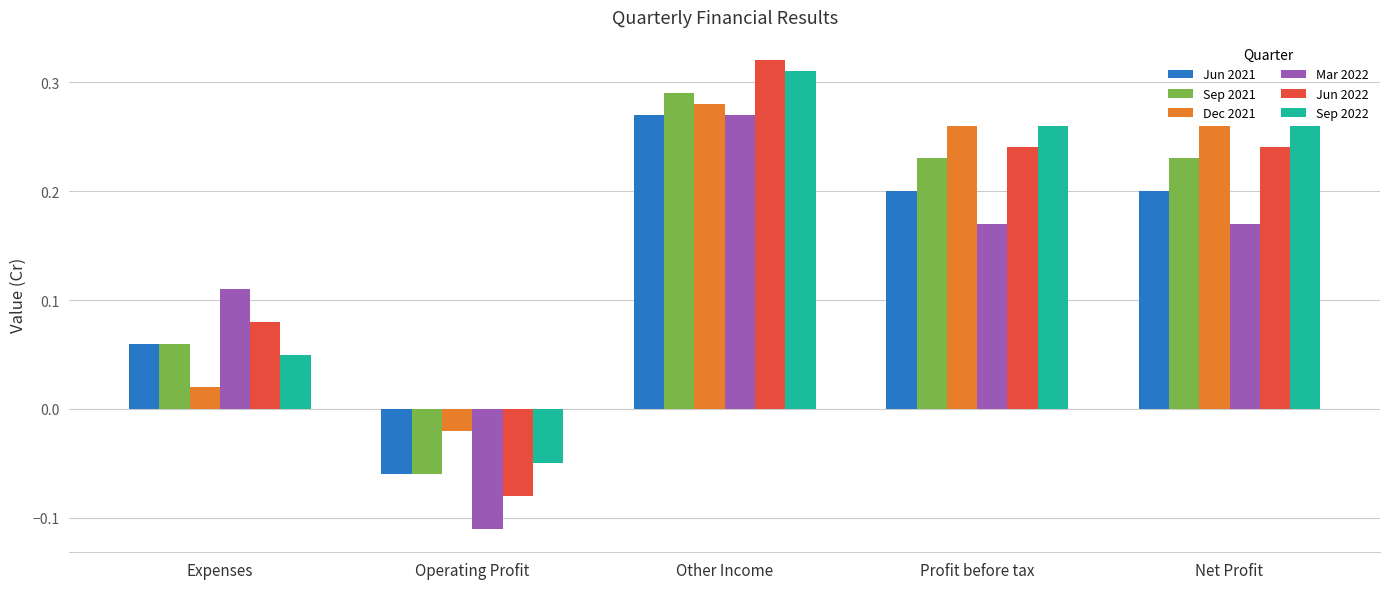

Which label corresponds to the smallest value in the chart?

Operating Profit